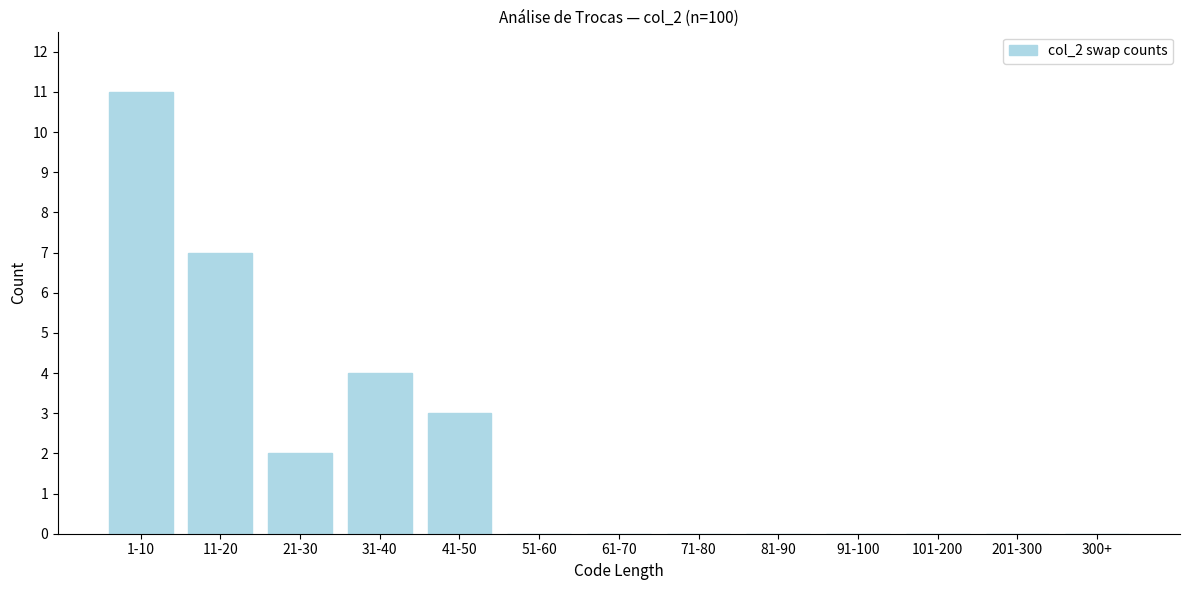

Reading right to left, extract all data points from this chart.

300+=0	201-300=0	101-200=0	91-100=0	81-90=0	71-80=0	61-70=0	51-60=0	41-50=3	31-40=4	21-30=2	11-20=7	1-10=11